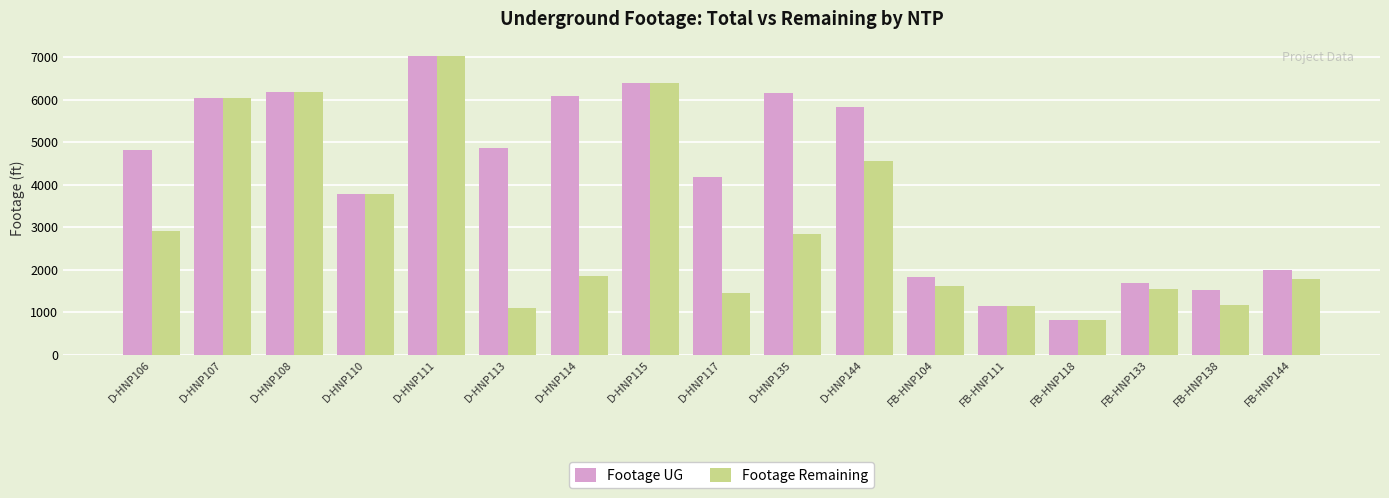

How many groups of bars are there?

17